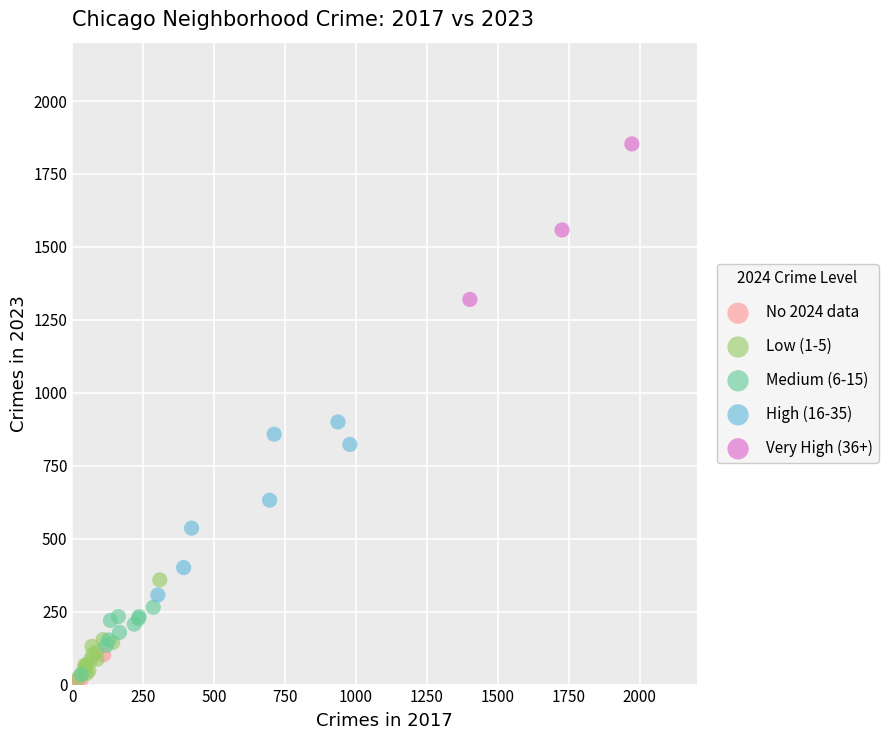

Which series reaches the maximum Y coordinate?

Very High (36+)